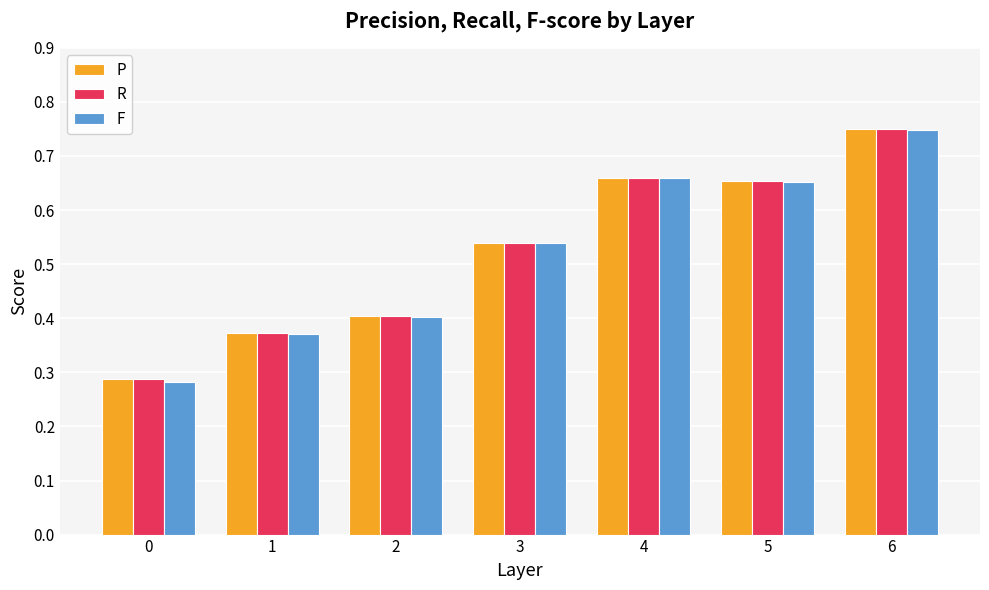

What is the sum of the R values at 4 and 6?

1.4